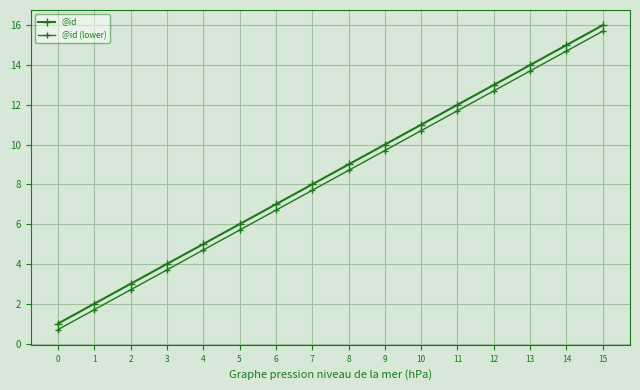

True or false: @id and @id (lower) cross at least once.

False